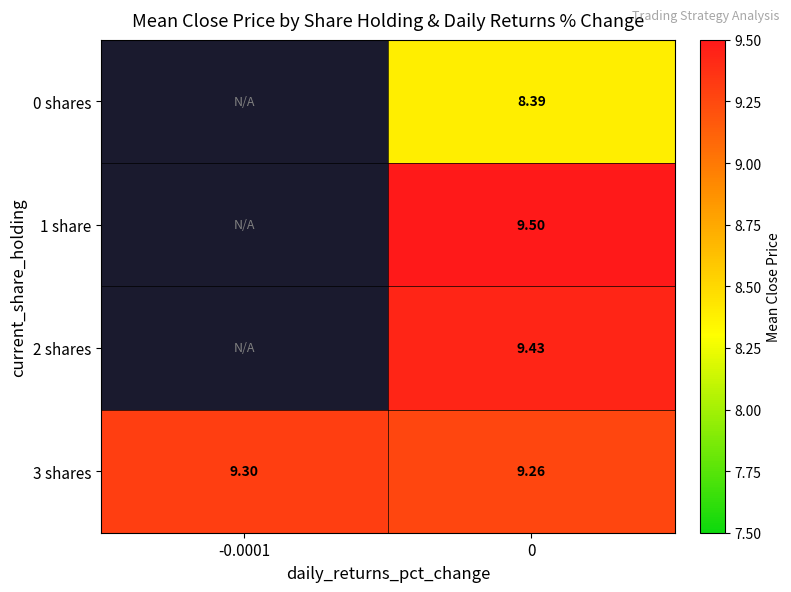

What is the maximum value shown in the chart?

9.5